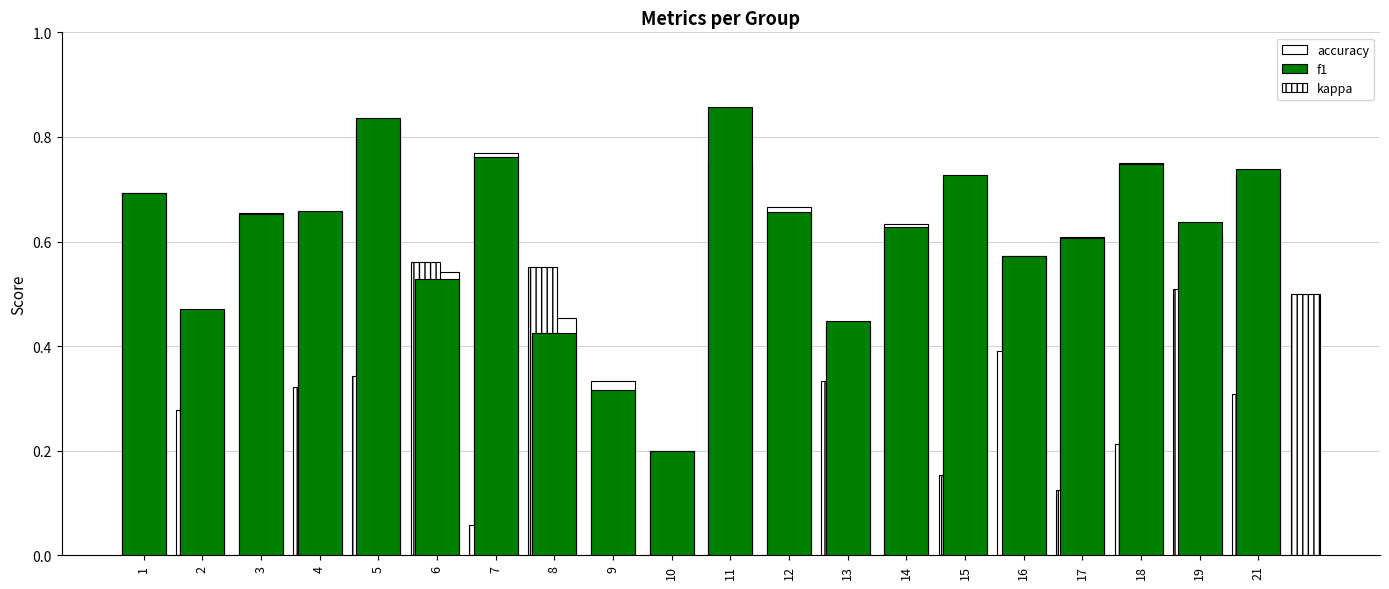

What is the average value of the accuracy series?

0.6